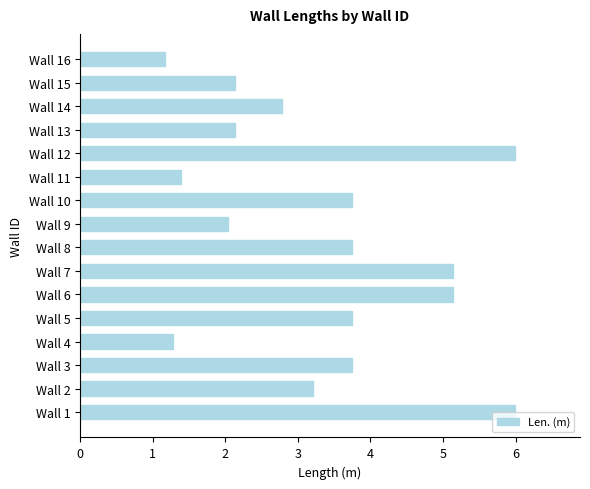

What is the change in value from Wall 7 to Wall 12?

+0.9